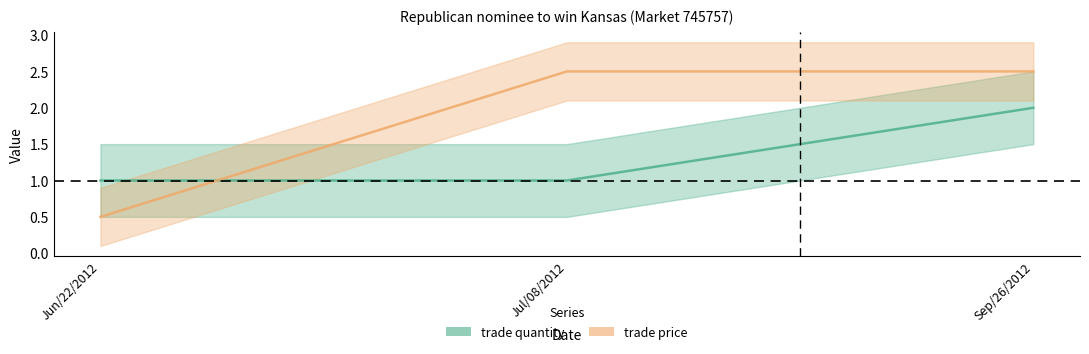

What is the greatest value displayed?

2.5